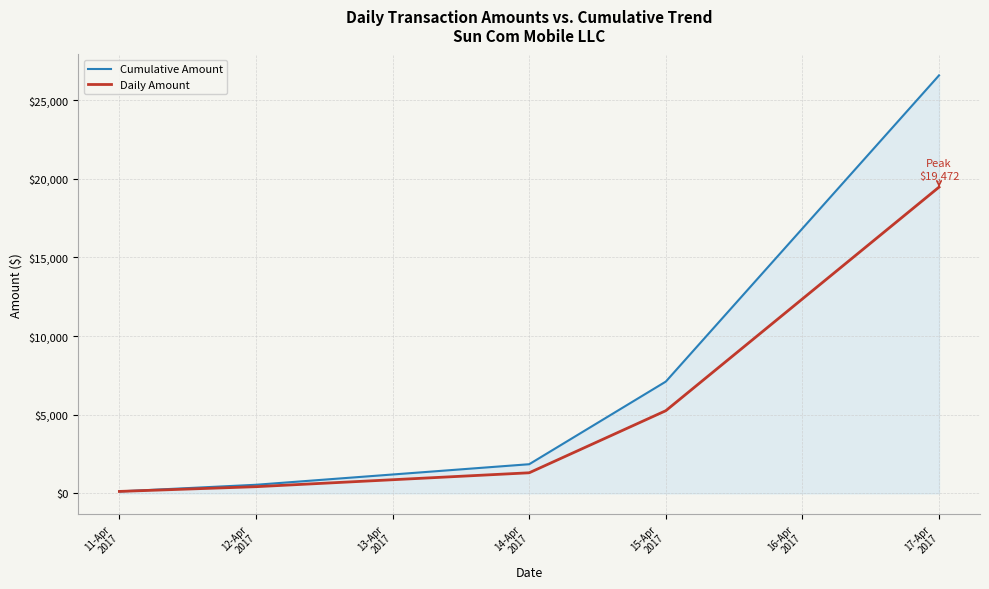

Which series has the largest total across all categories?

Cumulative Amount